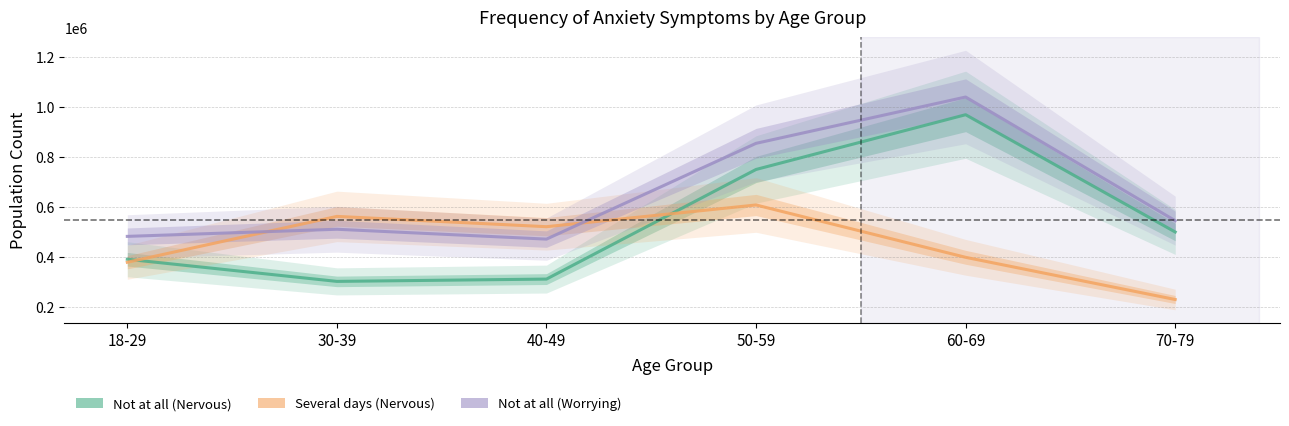

Is the value of Not at all (Nervous) at 30-39 greater than the value of Not at all (Worrying) at 40-49?

No